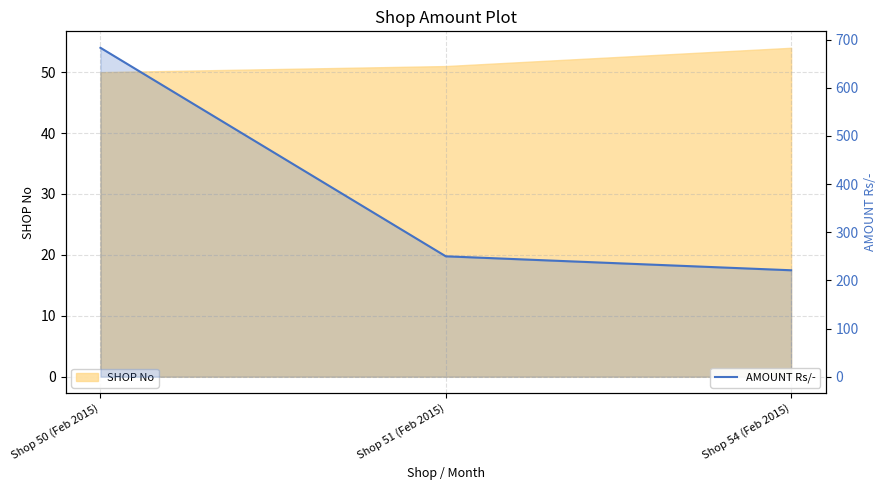

Rank the categories by value from lowest to highest.

Shop 54 (Feb 2015), Shop 51 (Feb 2015), Shop 50 (Feb 2015)